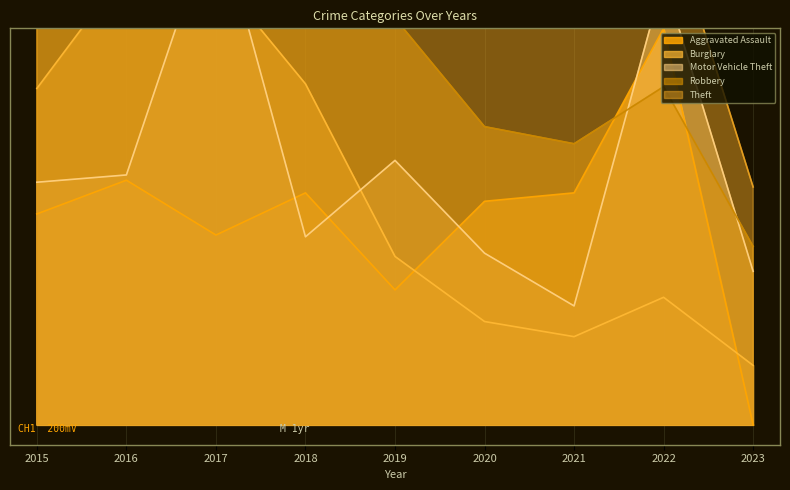

What is the total value across all series at 2015?

4.6